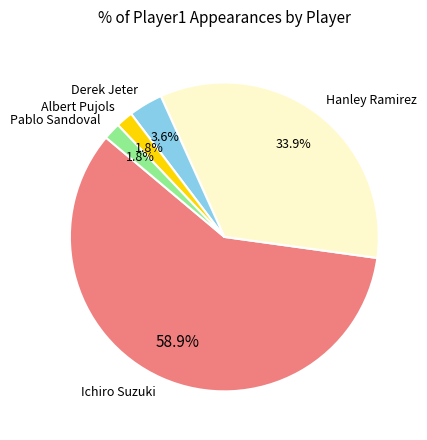

To the nearest percent, what percentage of the pie is Derek Jeter?

4%